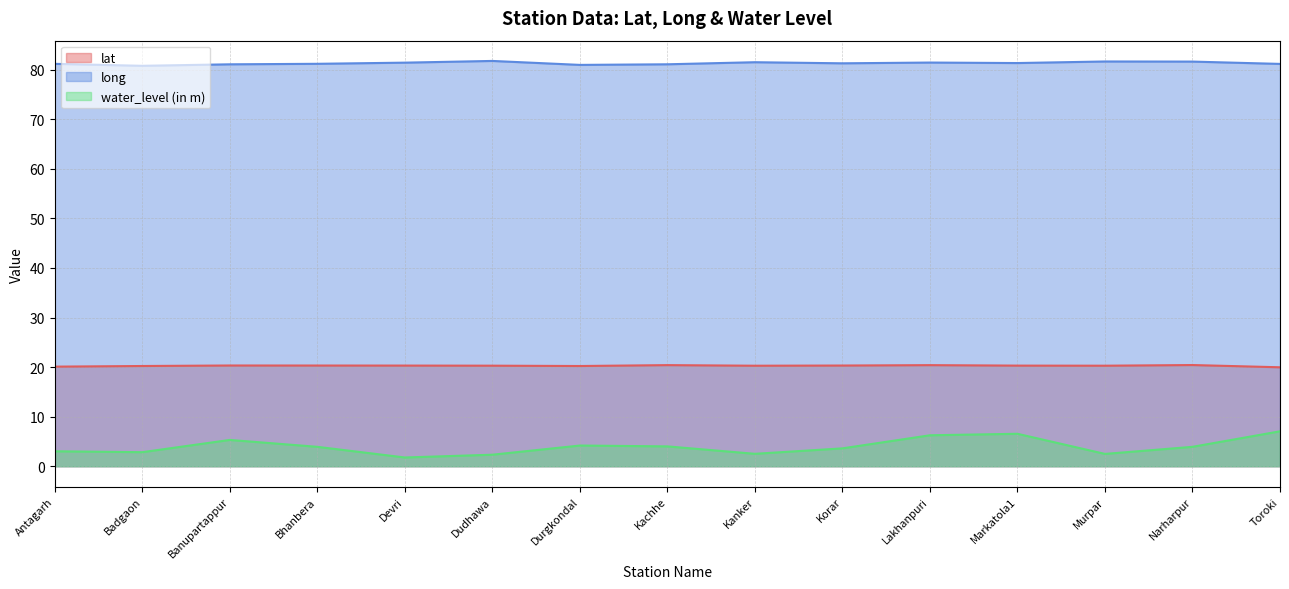

Between Korar and Dudhawa, which is larger?

Korar